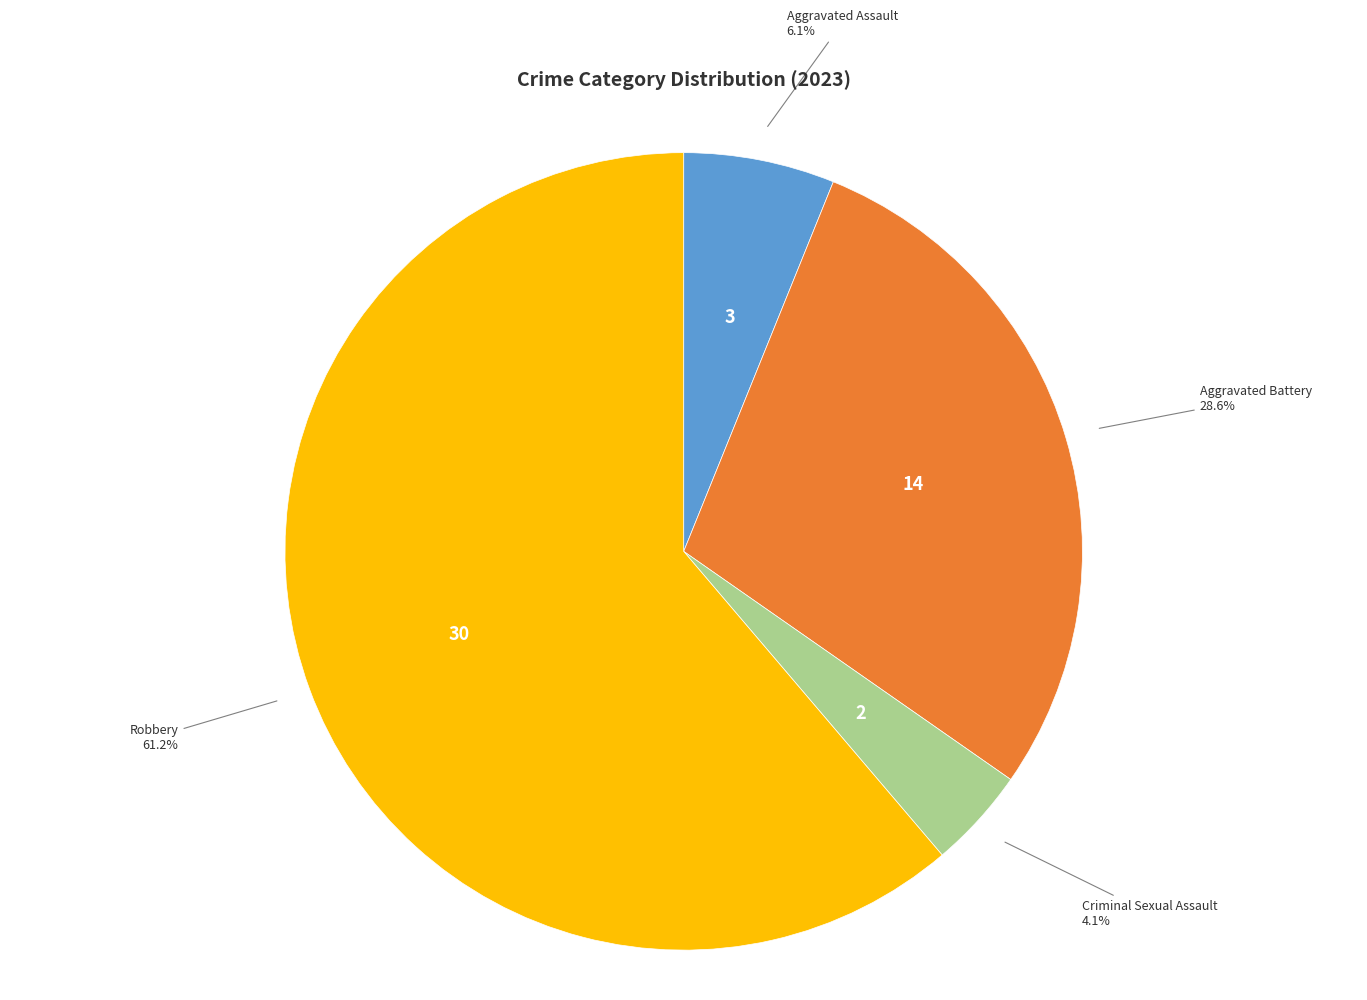

What portion of the pie excludes Aggravated Assault?

93.9%